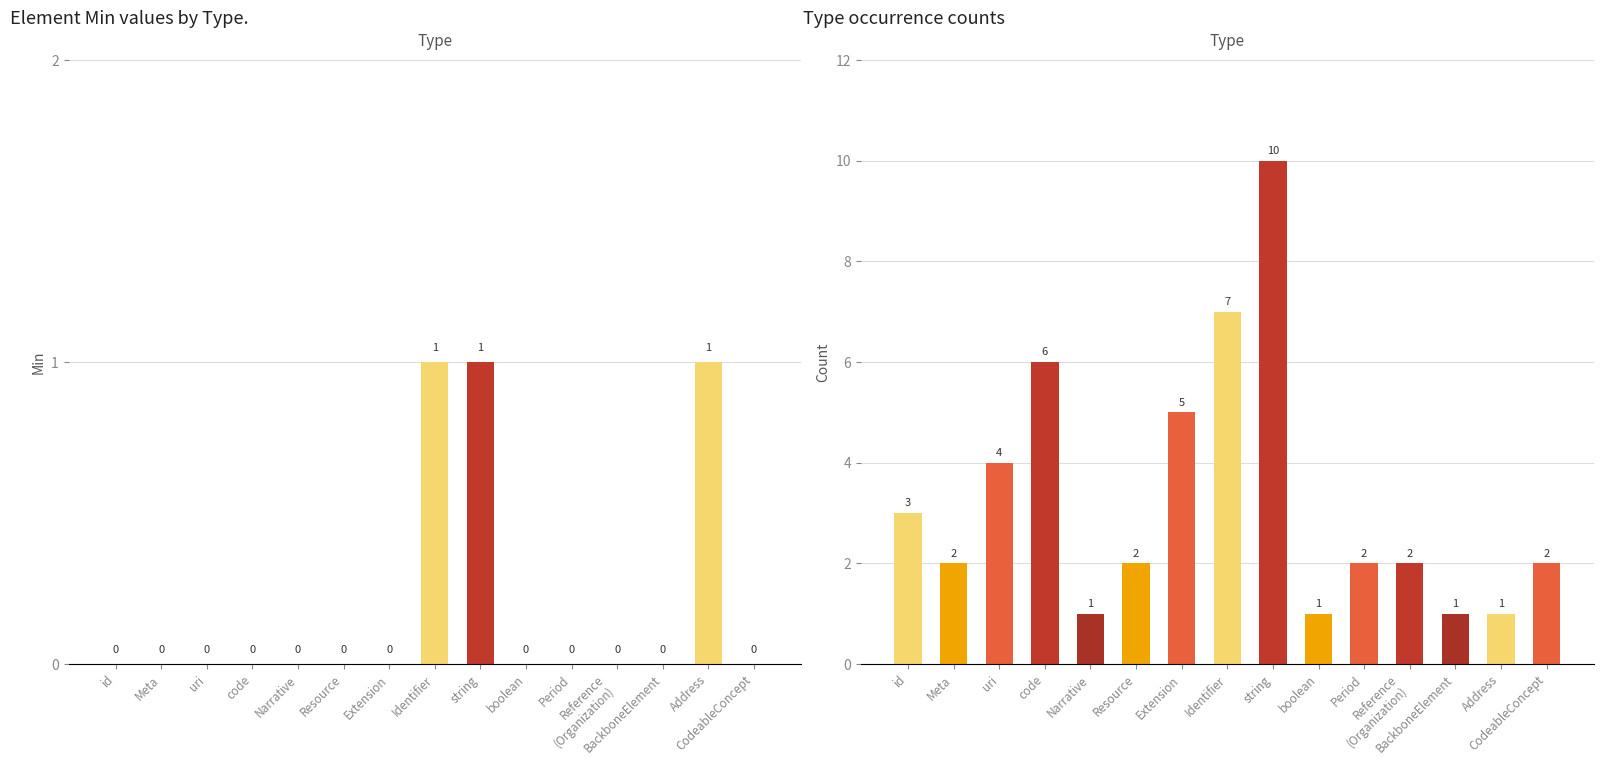

Count the number of data series in this chart.

2